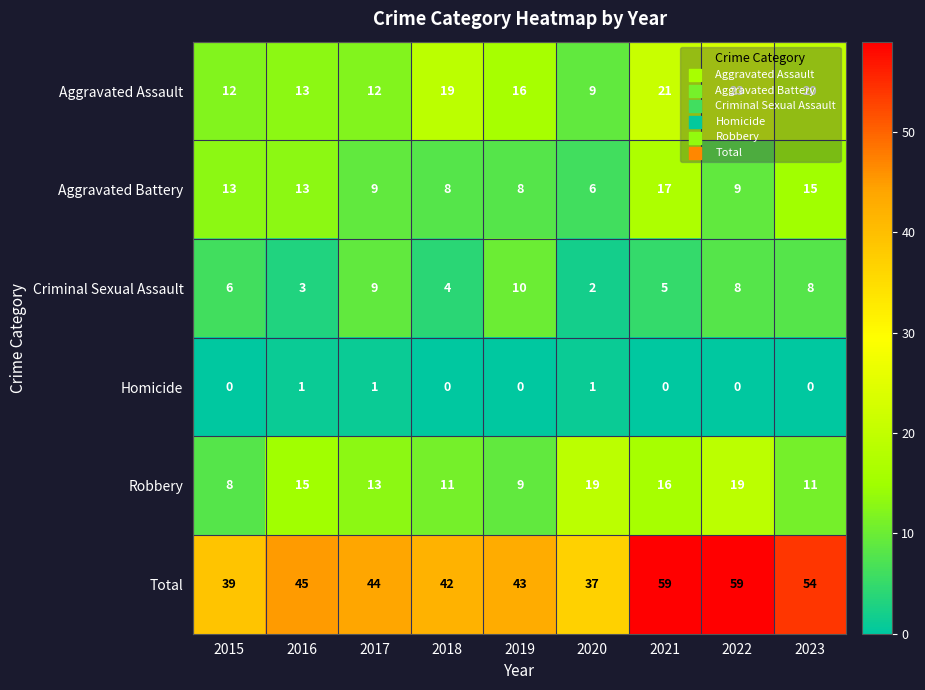

What is the spread (max minus min) of values at 2023?

54